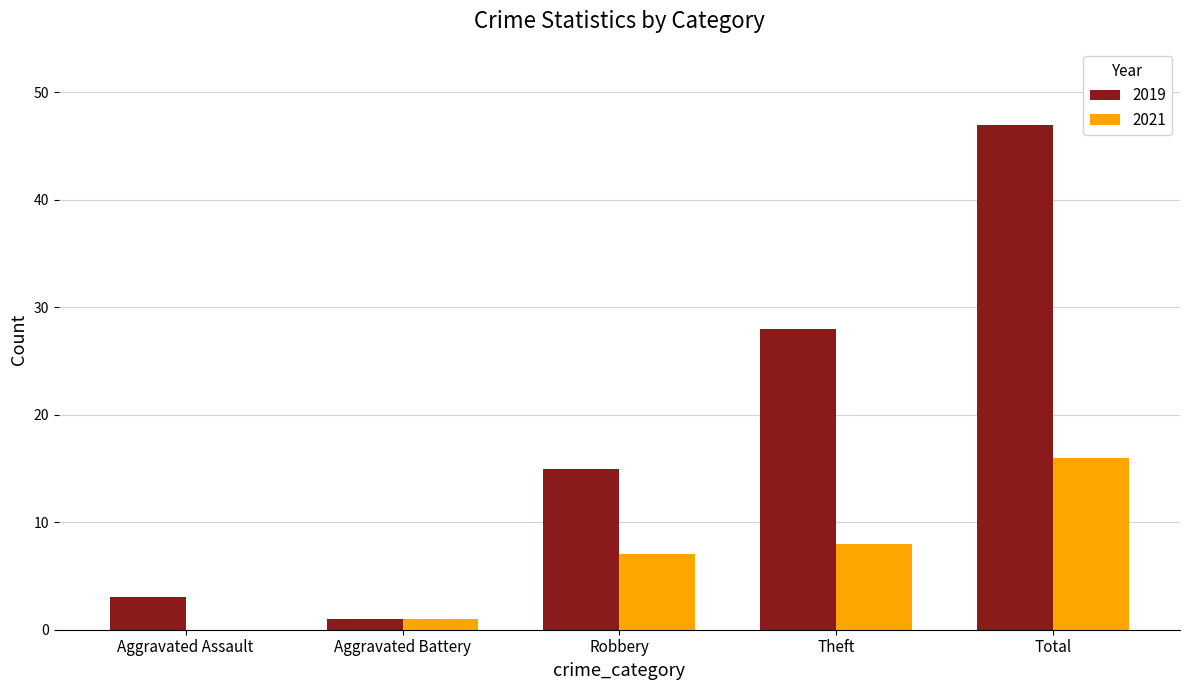

How many groups of bars are there?

5